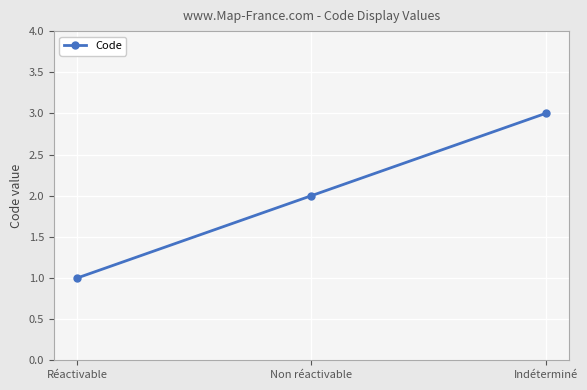

Between Non réactivable and Réactivable, which is larger?

Non réactivable